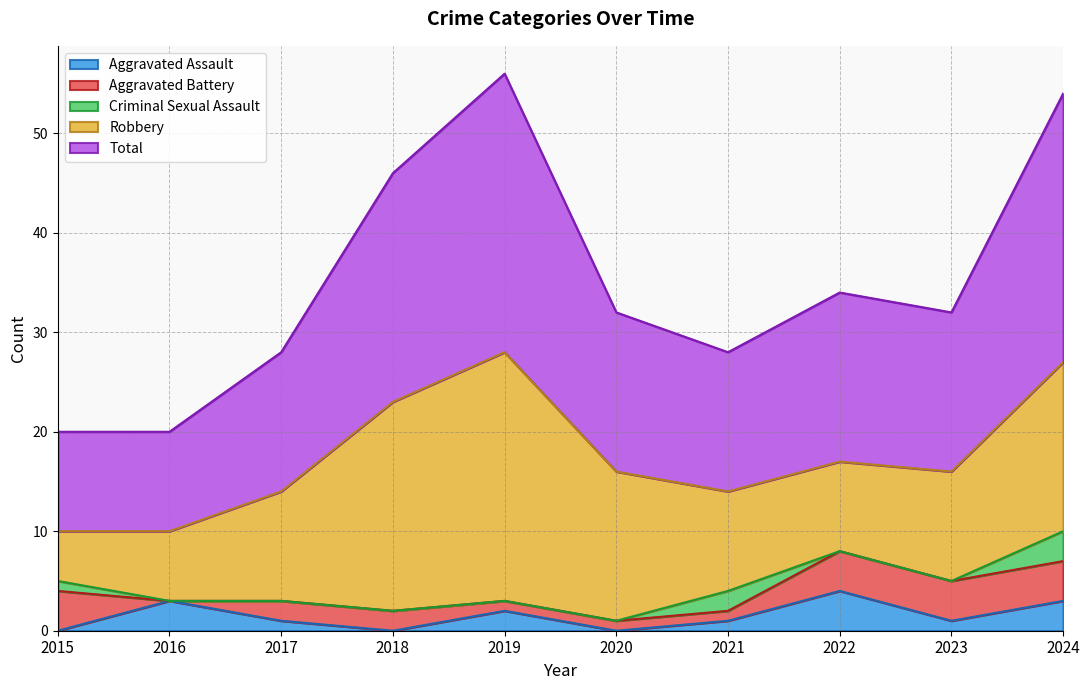

Which series has the largest total across all categories?

Total